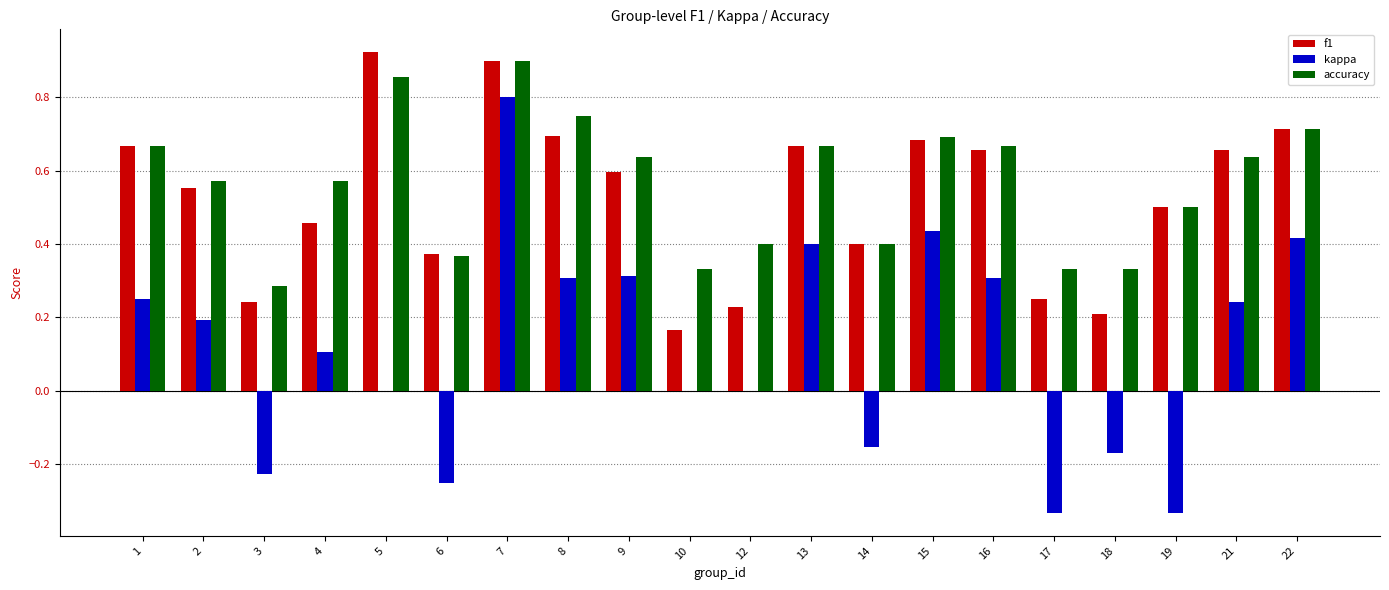

The f1 series shows 1.0 at 9. True or false?

False